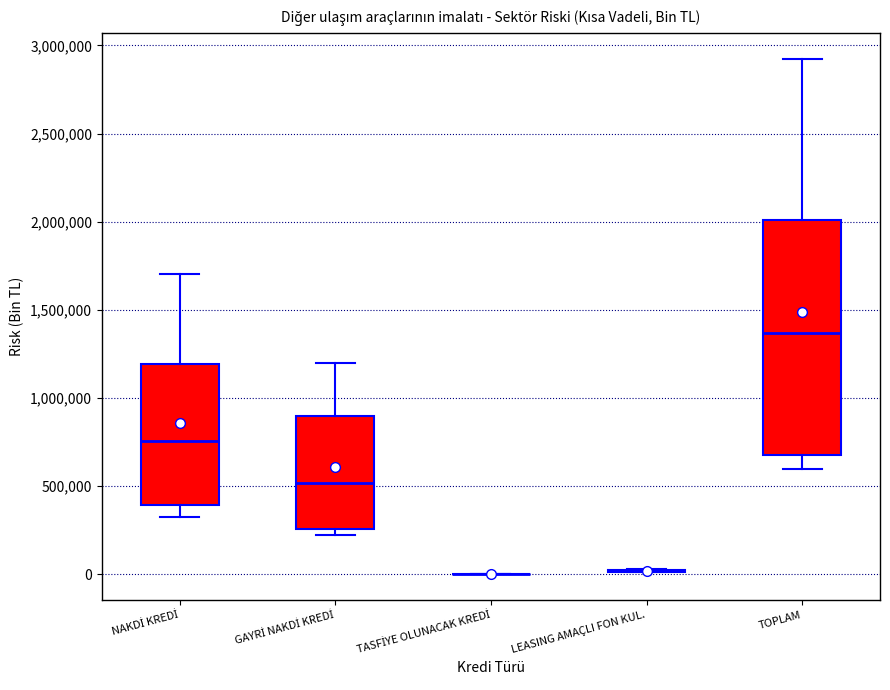

Reading left to right, transcribe this box plot: for each box, give where its median line is, the range the box spans, and where its two whiskers end, as read against the y-axis. The values are not printed on the chart, so give them approximately, as read against the axis.

NAKDİ KREDİ: median 750000, box 400000 to 1200000, whiskers 350000 to 1700000
GAYRİ NAKDİ KREDİ: median 500000, box 250000 to 900000, whiskers 200000 to 1200000
TASFİYE OLUNACAK KREDİ: box collapsed to a line at 0, whiskers 0 to 0
LEASING AMAÇLI FON KUL.: box collapsed to a line at 0, whiskers 0 to 50000
TOPLAM: median 1350000, box 650000 to 2000000, whiskers 600000 to 2900000